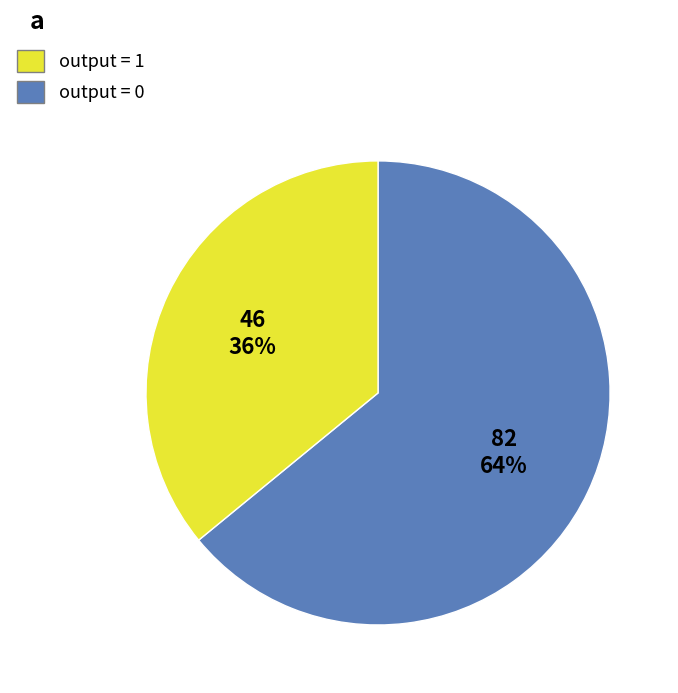

Between output = 1 and output = 0, which is larger?

output = 1